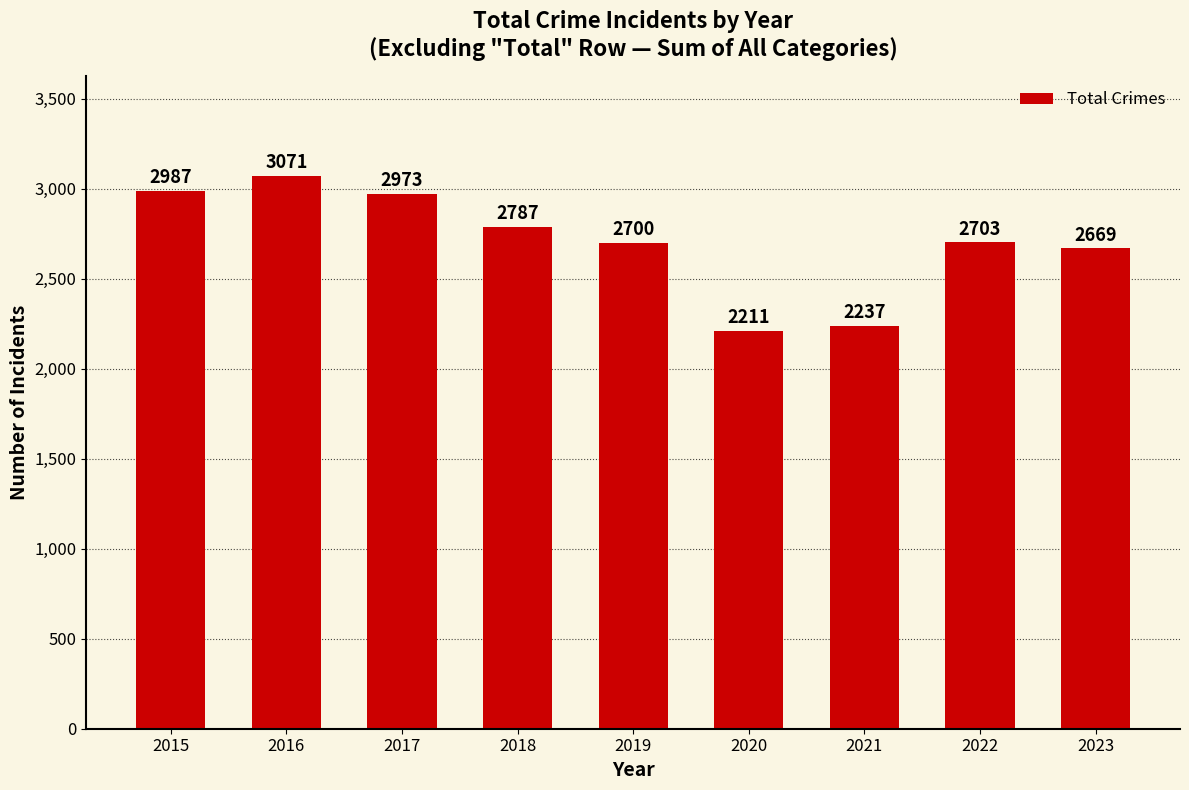

What is the value of the 5th bar from the left?

2700